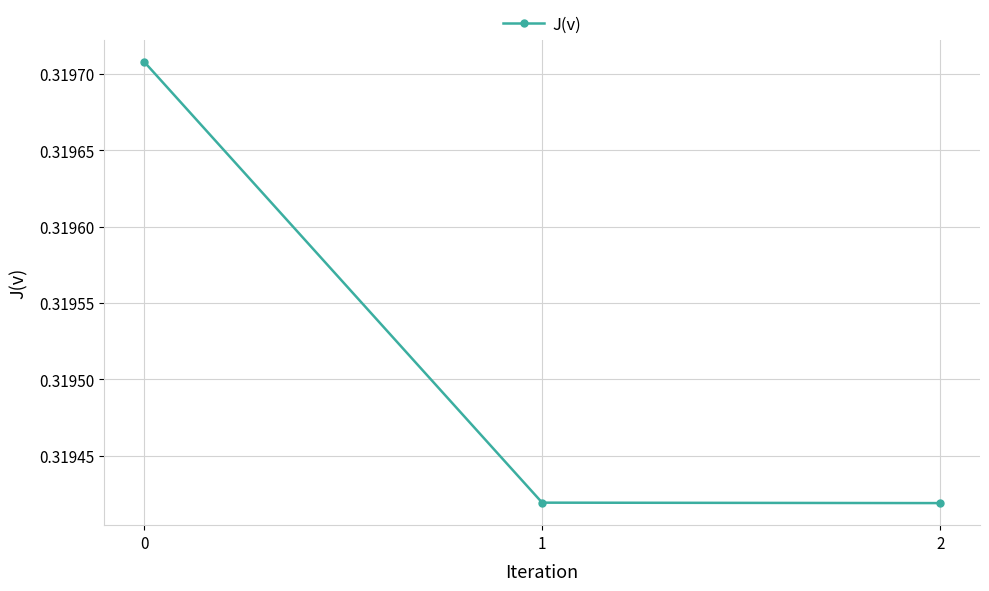

True or false: the data shows 0.1 at 0.

False